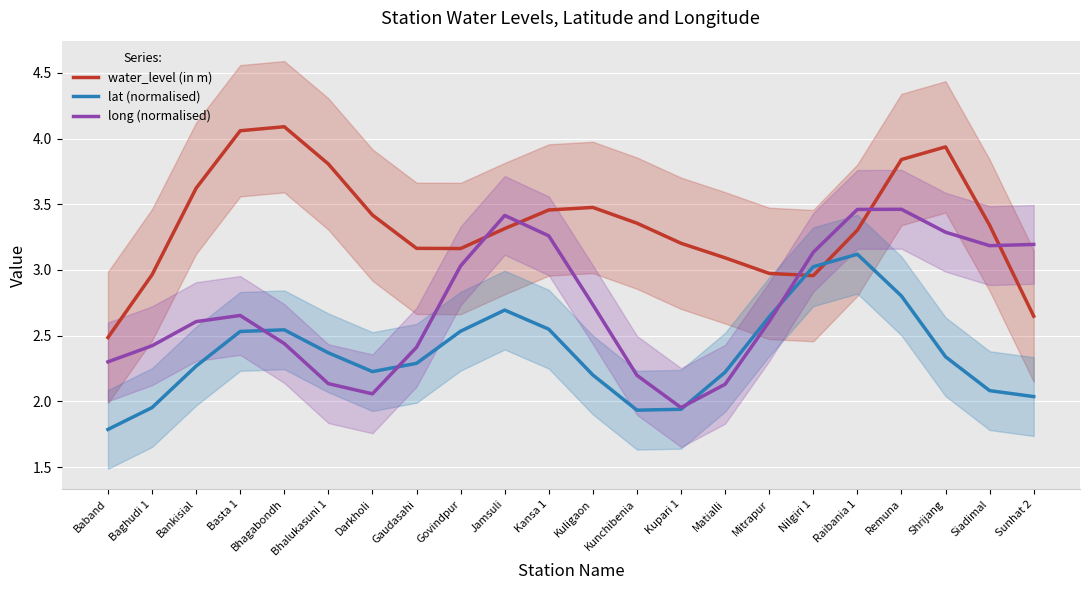

At which category is the sum across all series the highest?

Remuna